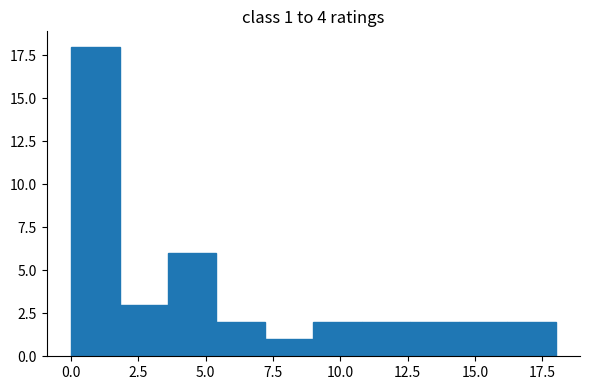

Read against the x-axis, roughly where is the centre of the tallest bar?

1.0